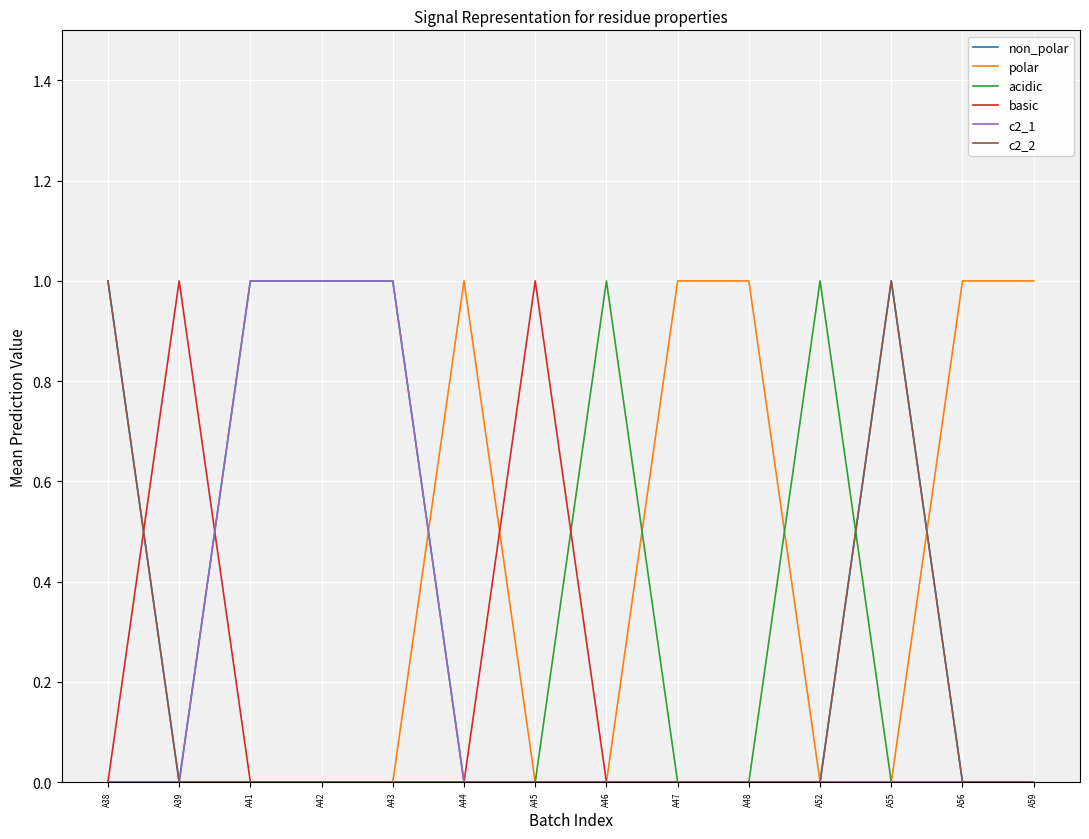

True or false: acidic and c2_2 cross at least once.

True